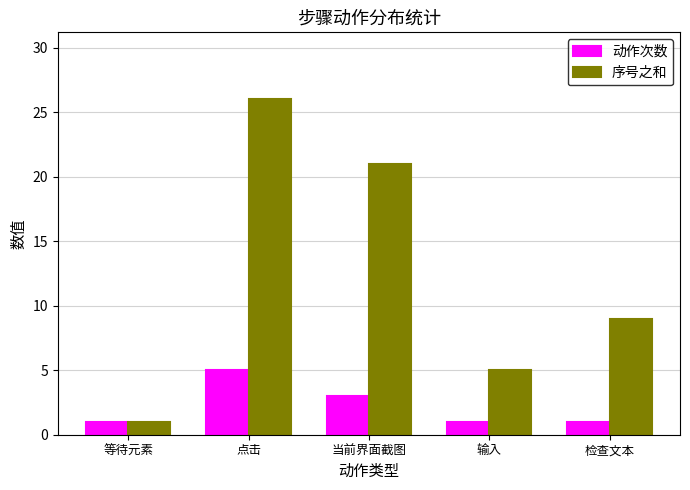

What position from the left is 当前界面截图?

3